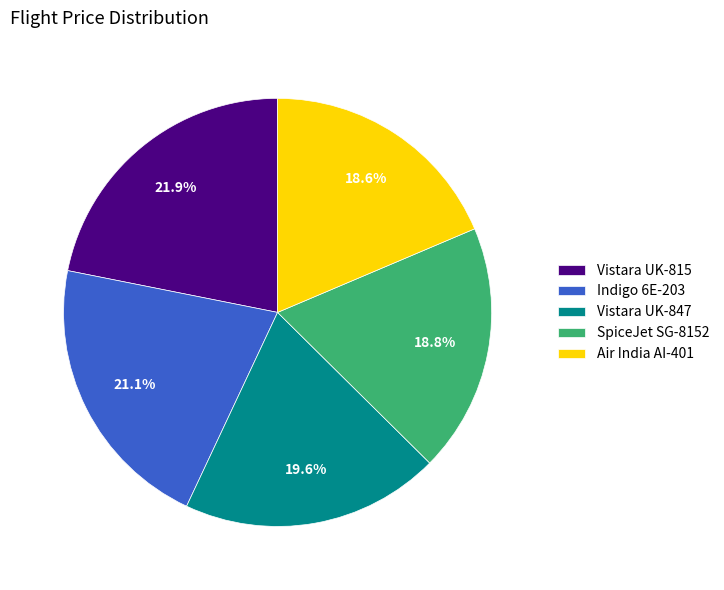

To the nearest percent, what is the combined percentage of Vistara UK-847 and Air India AI-401?

38%